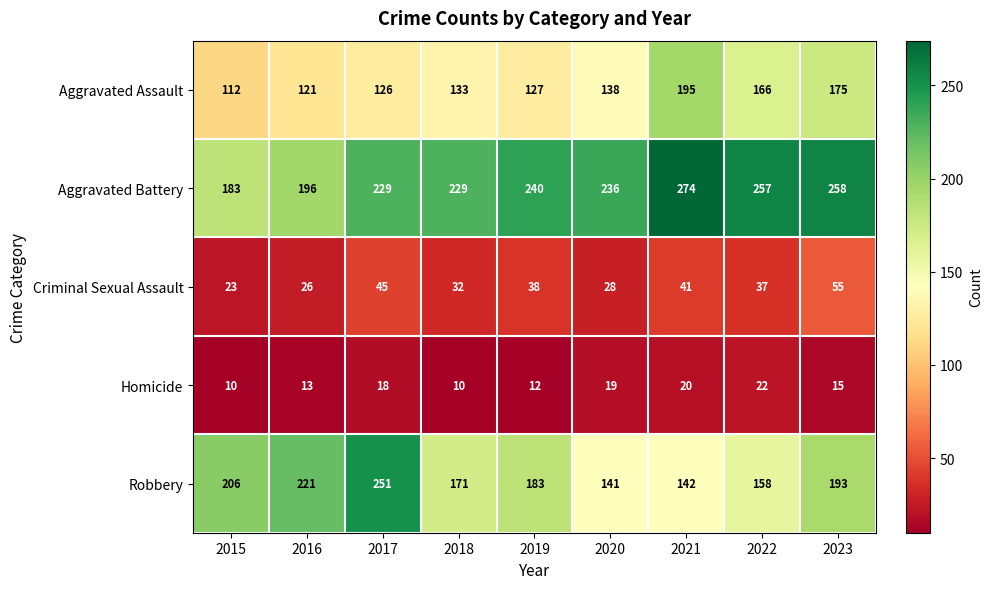

True or false: Robbery has a value of 221 at 2016.

True